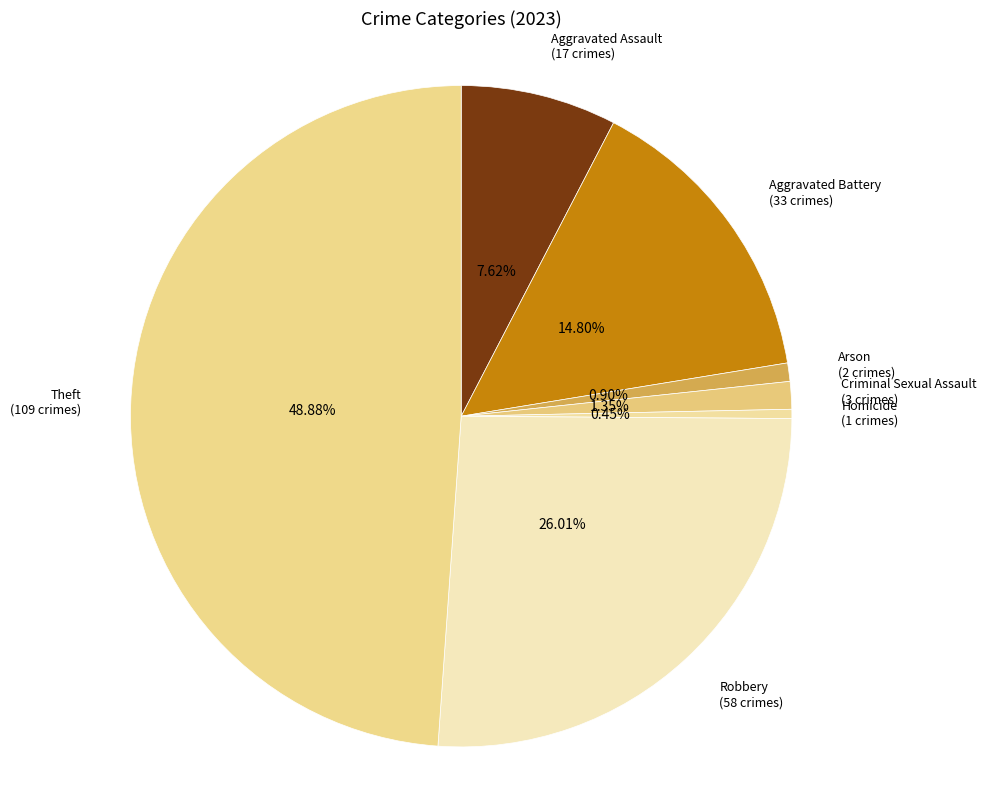

What portion of the pie excludes Homicide?

99.6%